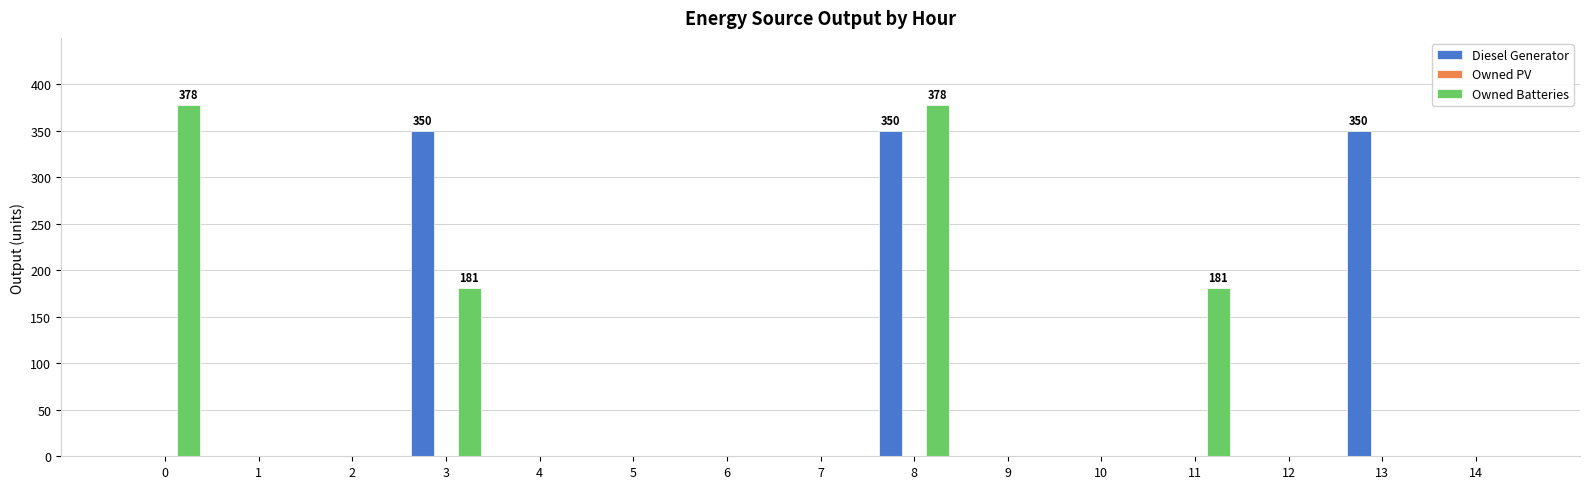

What is the maximum value shown in the chart?

378